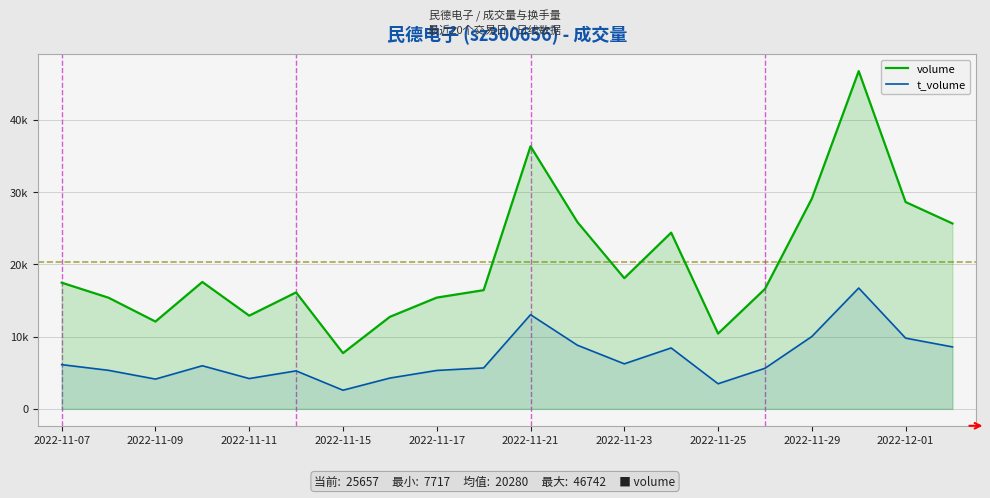

What is the sum of all t_volume values?

139566